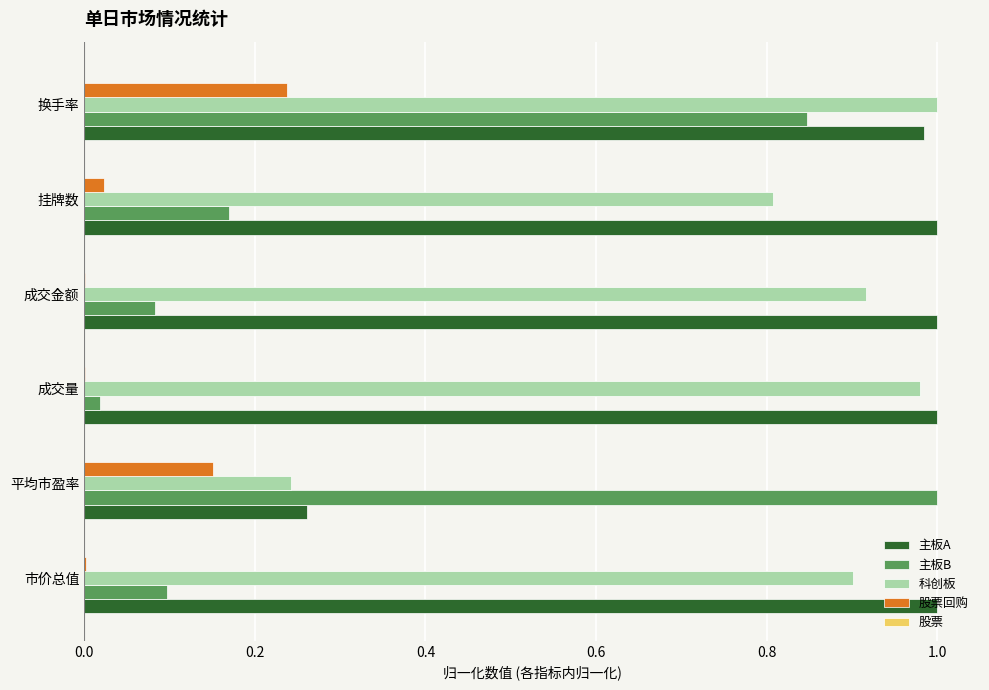

Between 成交金额 and 换手率, which series saw the biggest shift?

主板B